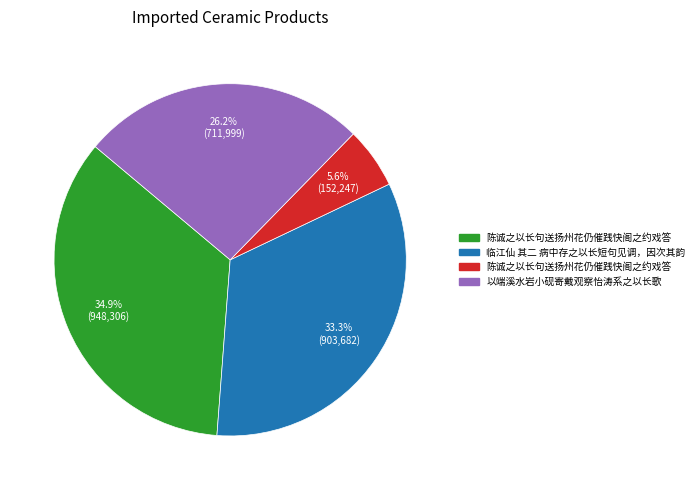

Is there a majority slice in this chart?

No